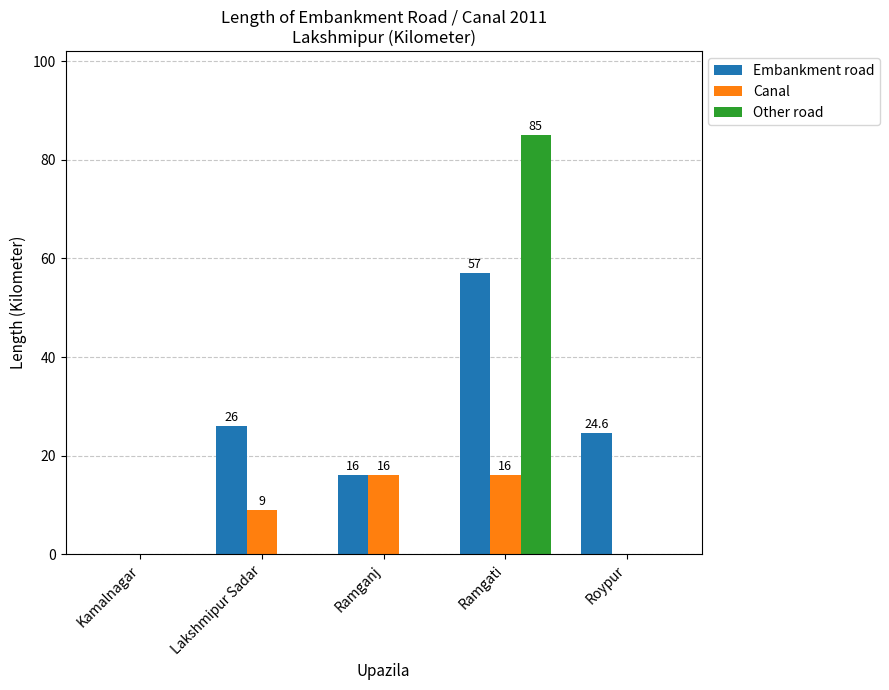

The value of Canal at Ramganj is 4.4. True or false?

False